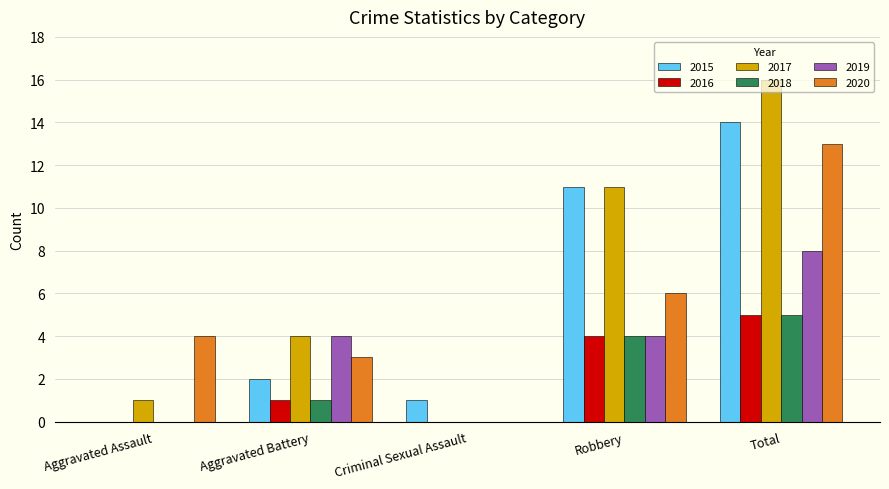

At which category is the sum across all series the highest?

Total